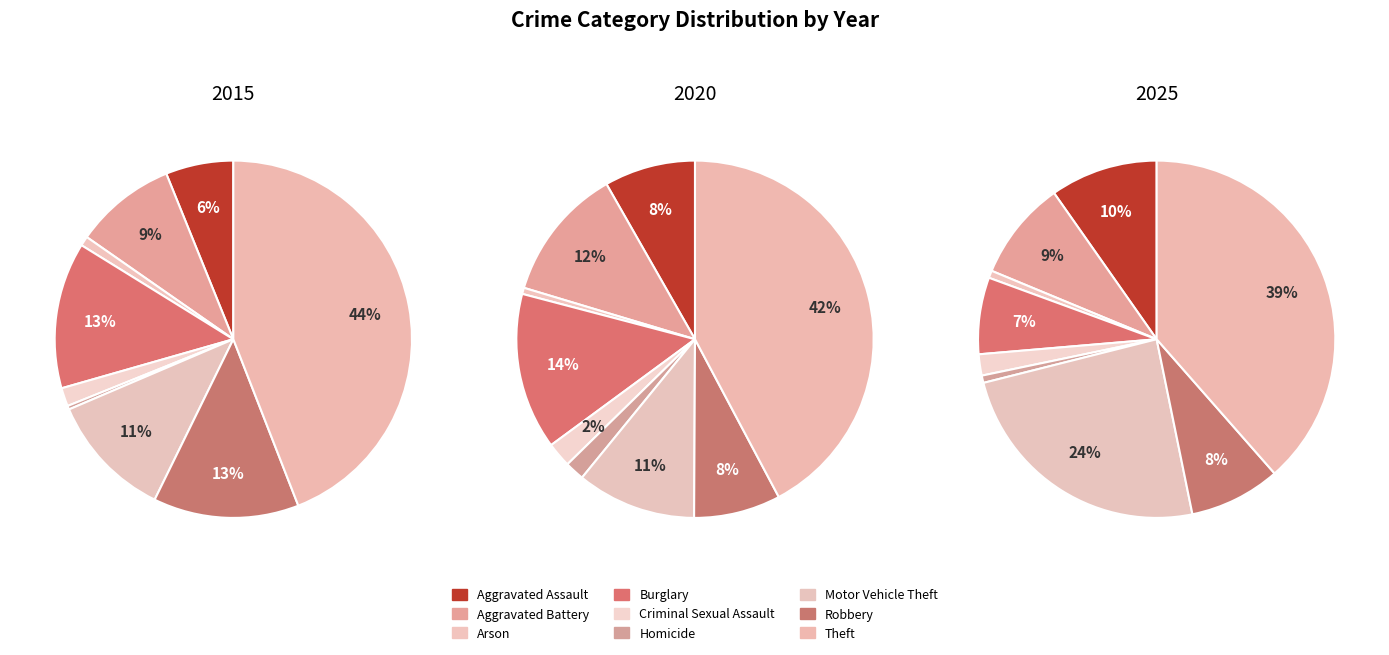

What portion of the pie excludes Homicide?

99.7%